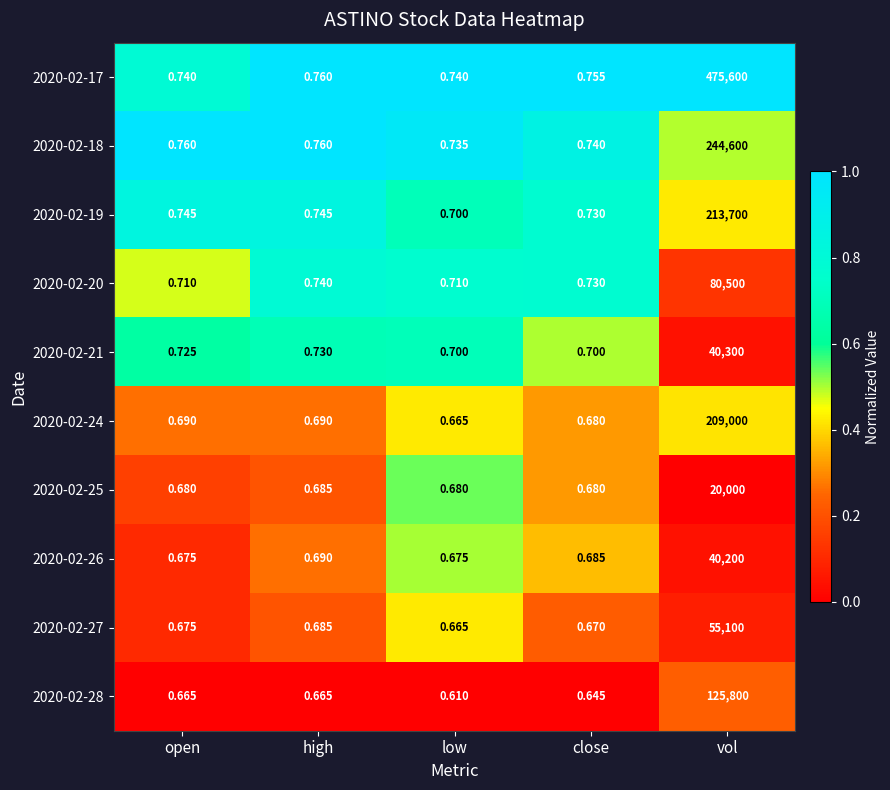

Which category has the lowest value across all series?

low